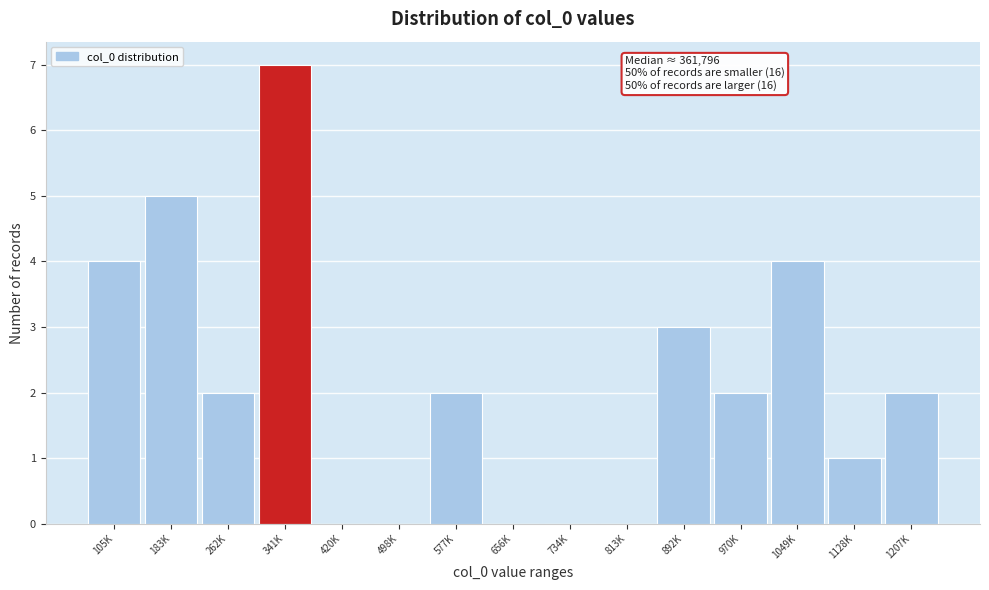

Reading left to right, extract all data points from this chart.

105K=4	183K=5	262K=2	341K=7	420K=0	498K=0	577K=2	656K=0	734K=0	813K=0	892K=3	970K=2	1049K=4	1128K=1	1207K=2